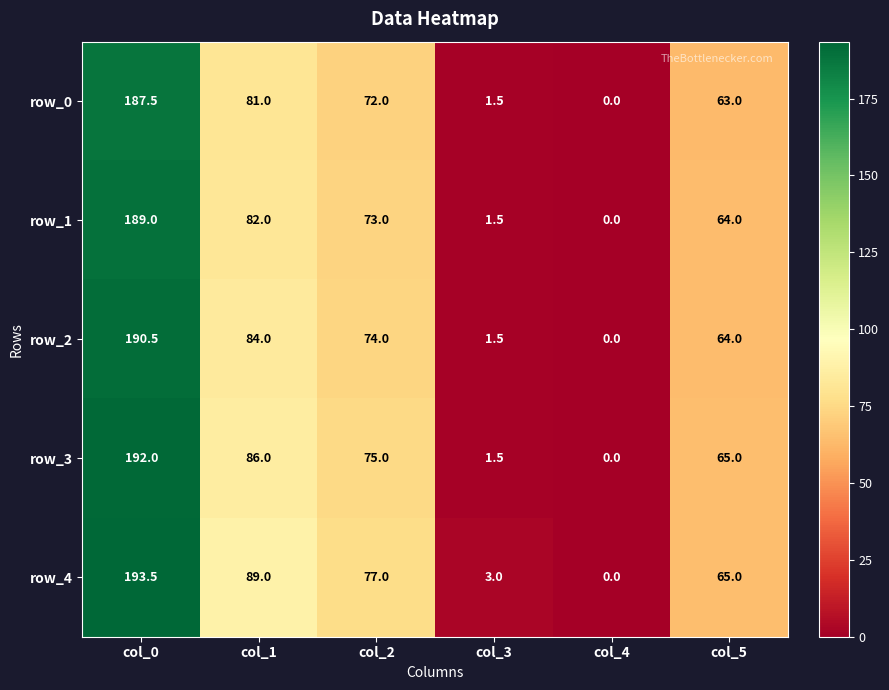

What is the difference between the row_2 values at col_1 and col_4?

84.0